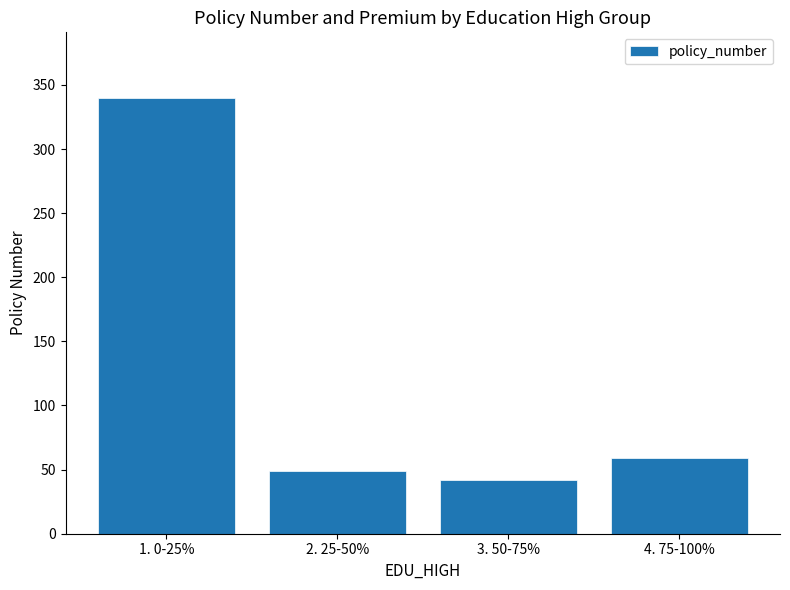

At which label does the data first exceed 59?

1. 0-25%